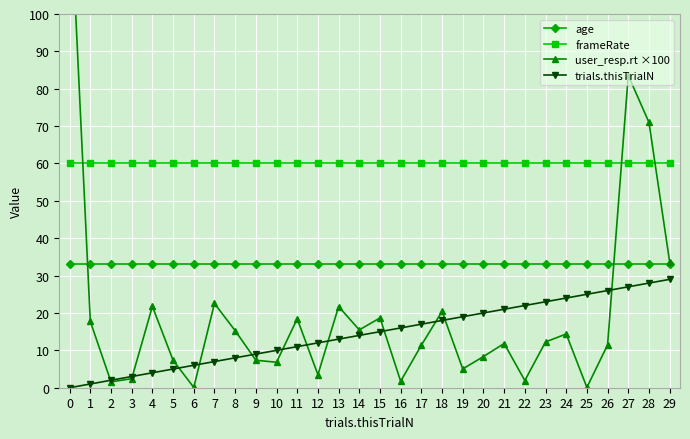

List the series in order of their peak value, lowest first.

trials.thisTrialN, age, frameRate, user_resp.rt ×100